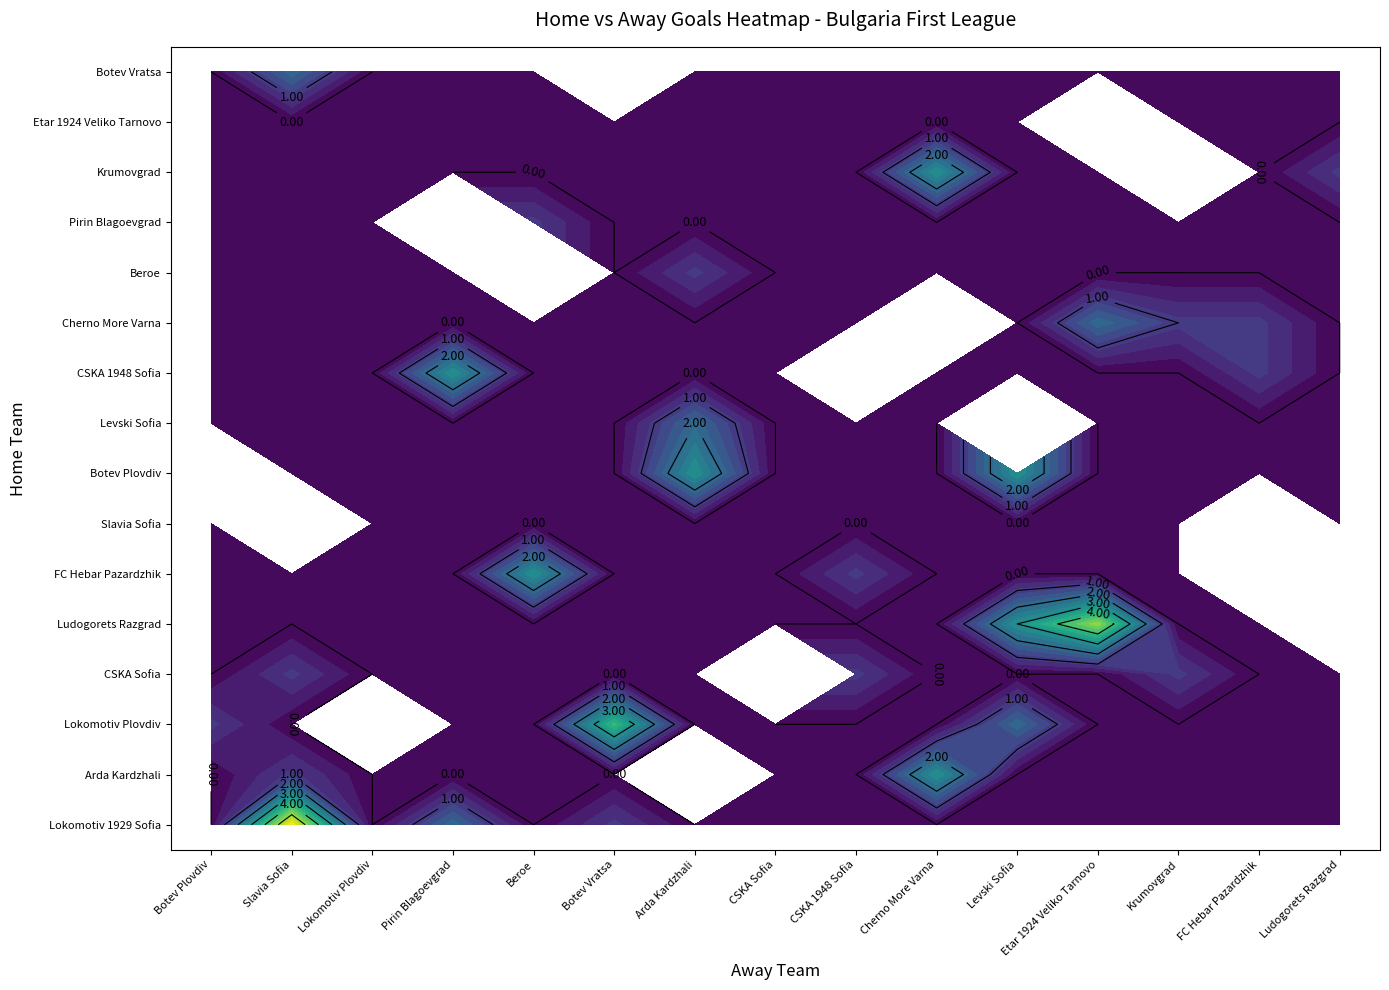

The value of FC Hebar Pazardzhik at Beroe is 3. True or false?

True